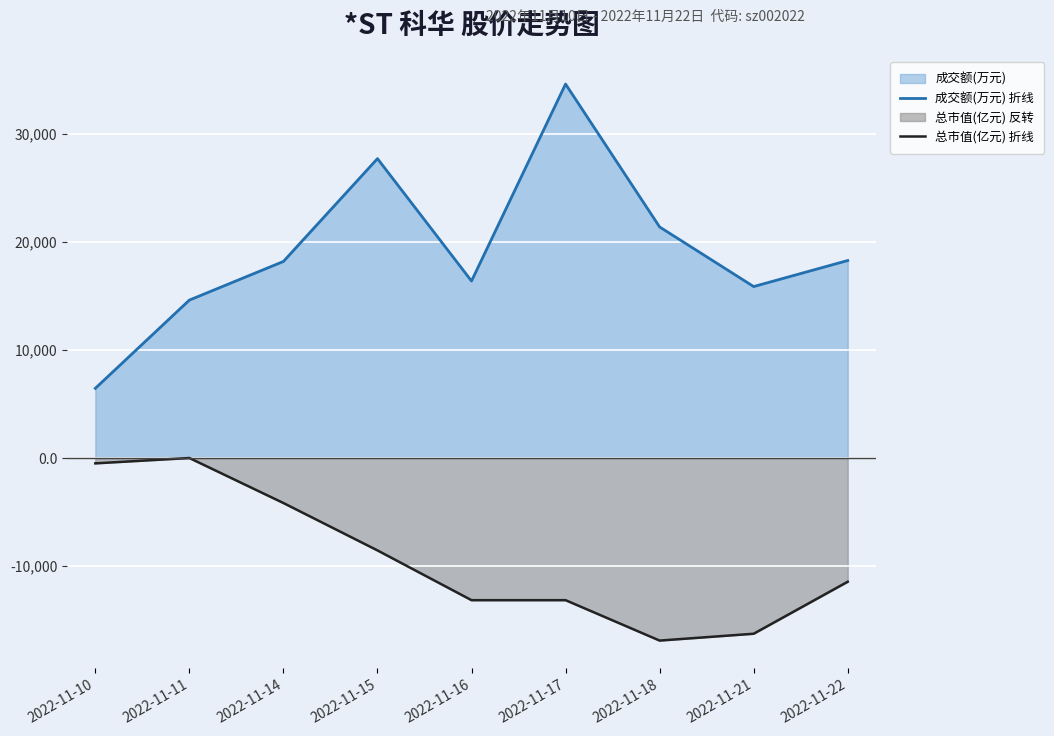

What is the total value across all series at 2022-11-18?

4484.2